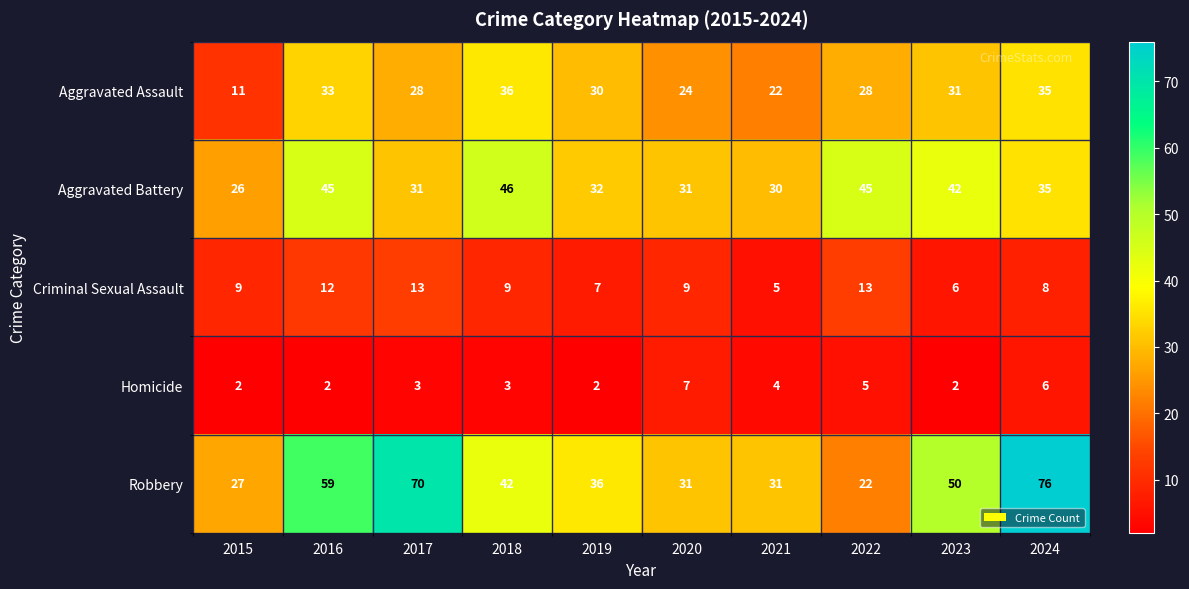

The Aggravated Assault series shows 33 at 2016. True or false?

True